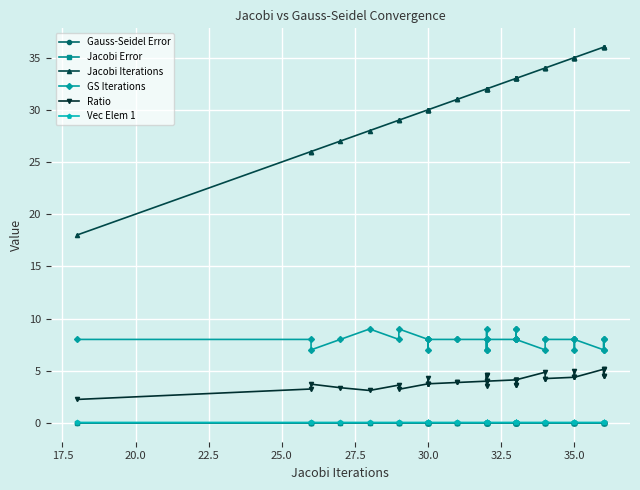

How many interior local peaks does the Jacobi Error series have?

10